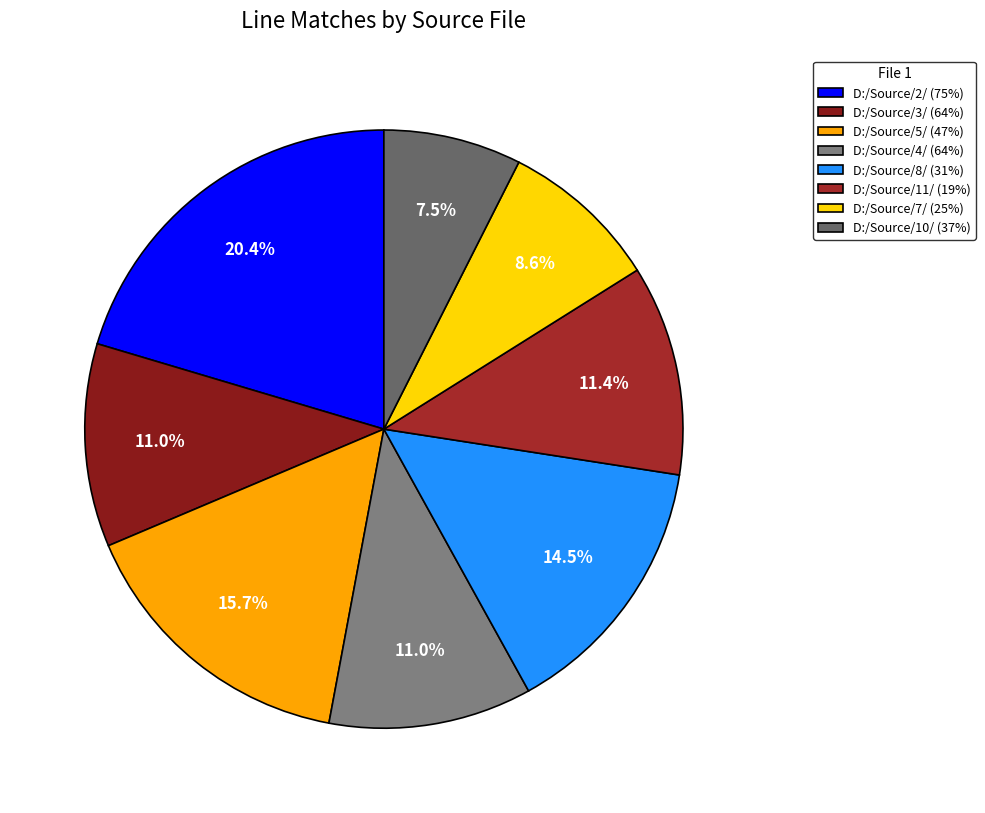

Rank the categories by value from highest to lowest.

D:/Source/2/ (75%), D:/Source/5/ (47%), D:/Source/8/ (31%), D:/Source/11/ (19%), D:/Source/3/ (64%), D:/Source/4/ (64%), D:/Source/7/ (25%), D:/Source/10/ (37%)